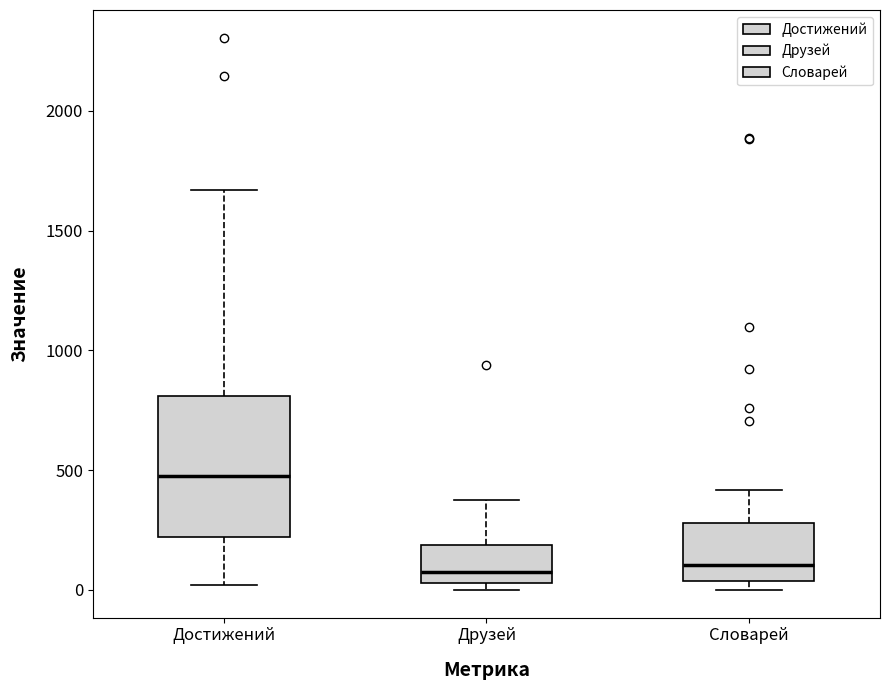

Reading left to right, transcribe this box plot: for each box, give where its median line is, the range the box spans, and where its two whiskers end, as read against the y-axis. The values are not printed on the chart, so give them approximately, as read against the axis.

Достижений: median 500, box 200 to 800, whiskers 0 to 1650
Друзей: median 50 (just above the box's lower edge), box 50 to 200, whiskers 0 to 400
Словарей: median 100, box 50 to 300, whiskers 0 to 400